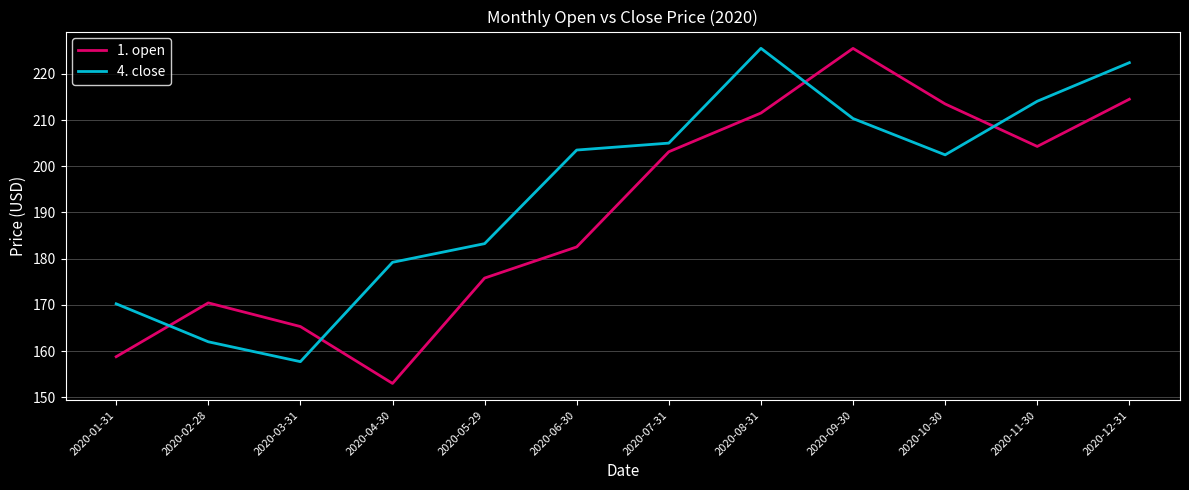

What is the average value of the 1. open series?

189.9